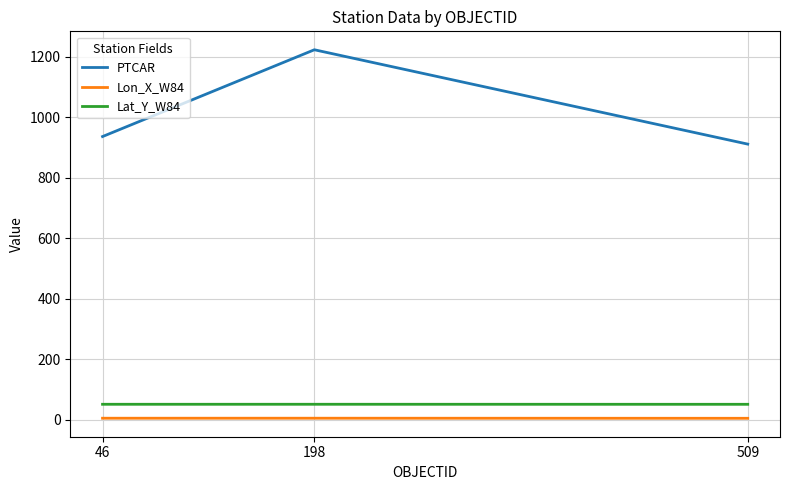

How many categories are shown in the chart?

3